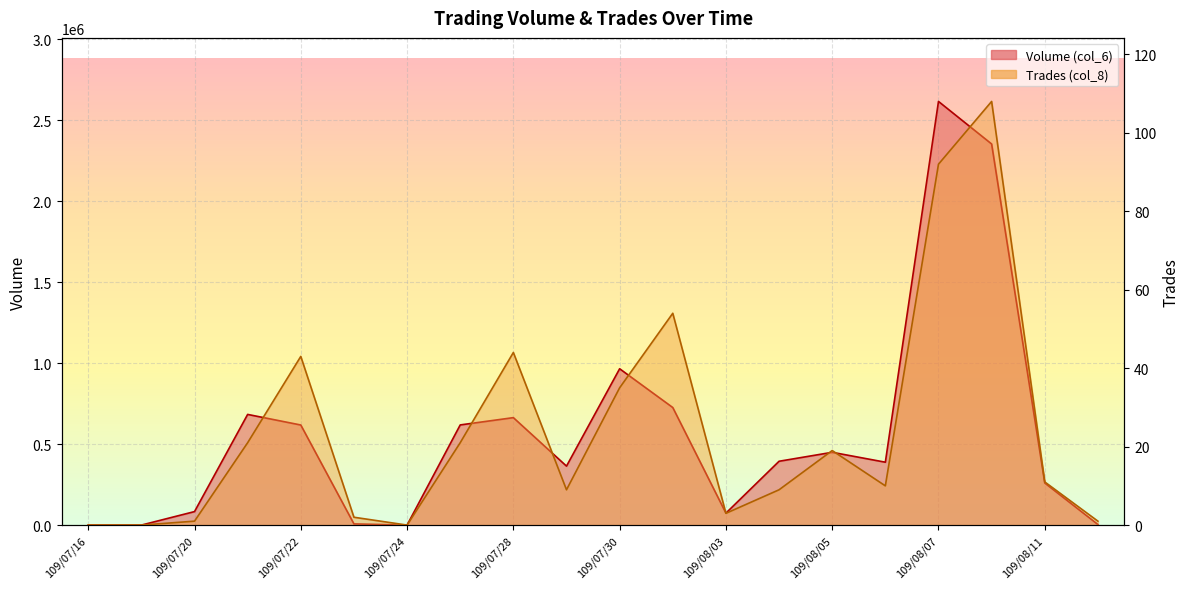

True or false: Volume (col_6) and Trades (col_8) cross at least once.

False